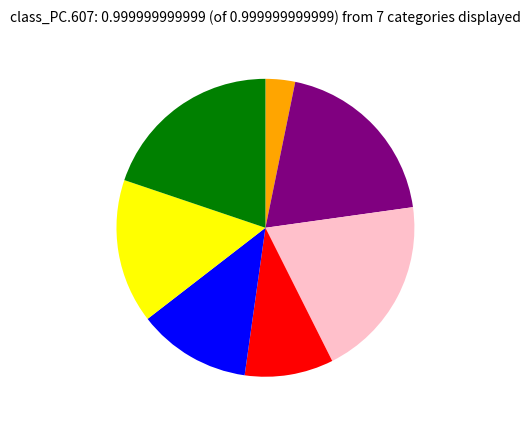

How many slices are in this pie chart?

7